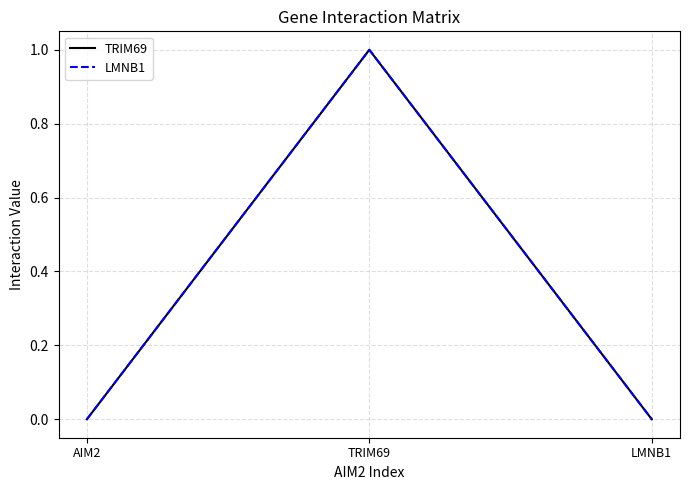

Is this an area chart (filled region under the line)?

No